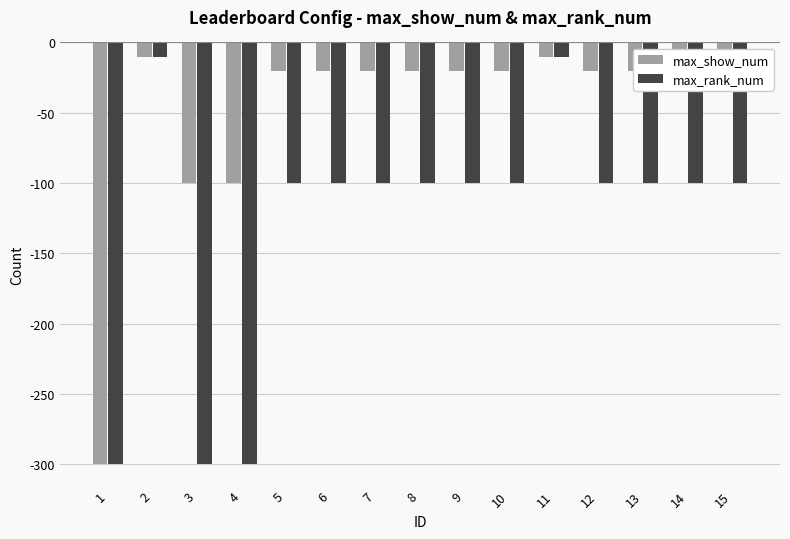

What is the sum of all max_show_num values?

-720